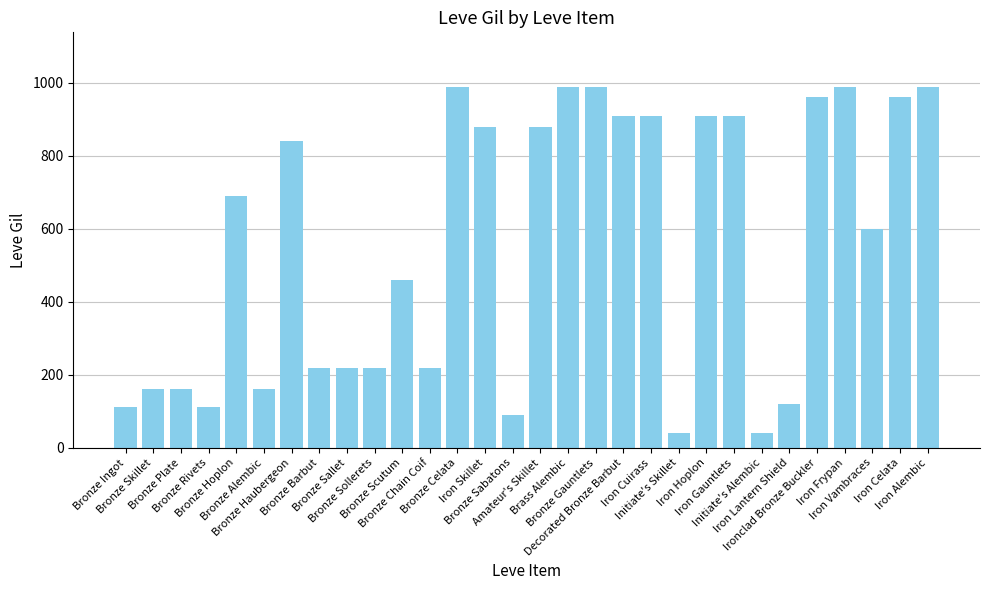

True or false: the data shows 220 at Bronze Sallet.

True